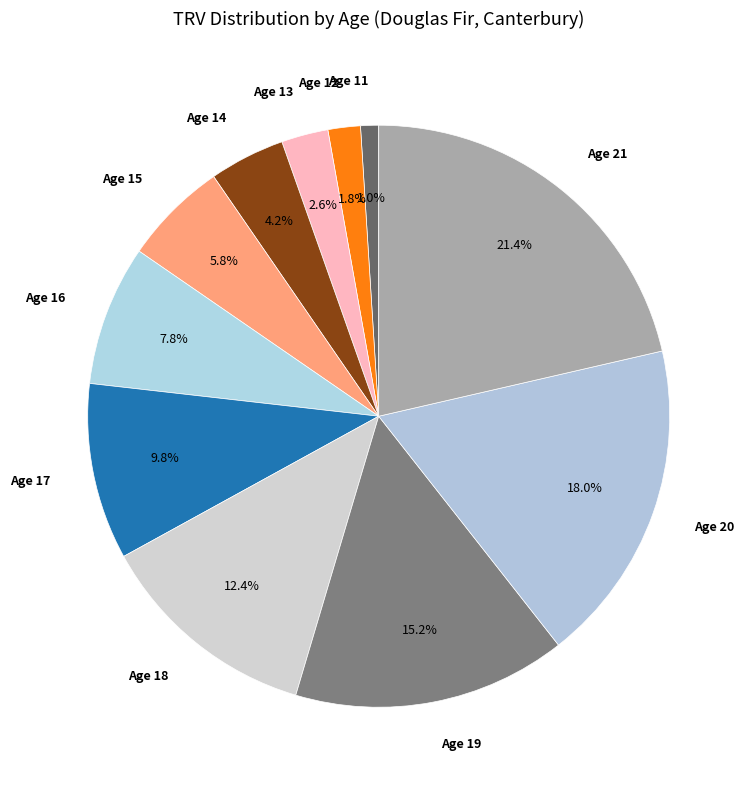

Which has a higher value, Age 11 or Age 15?

Age 15